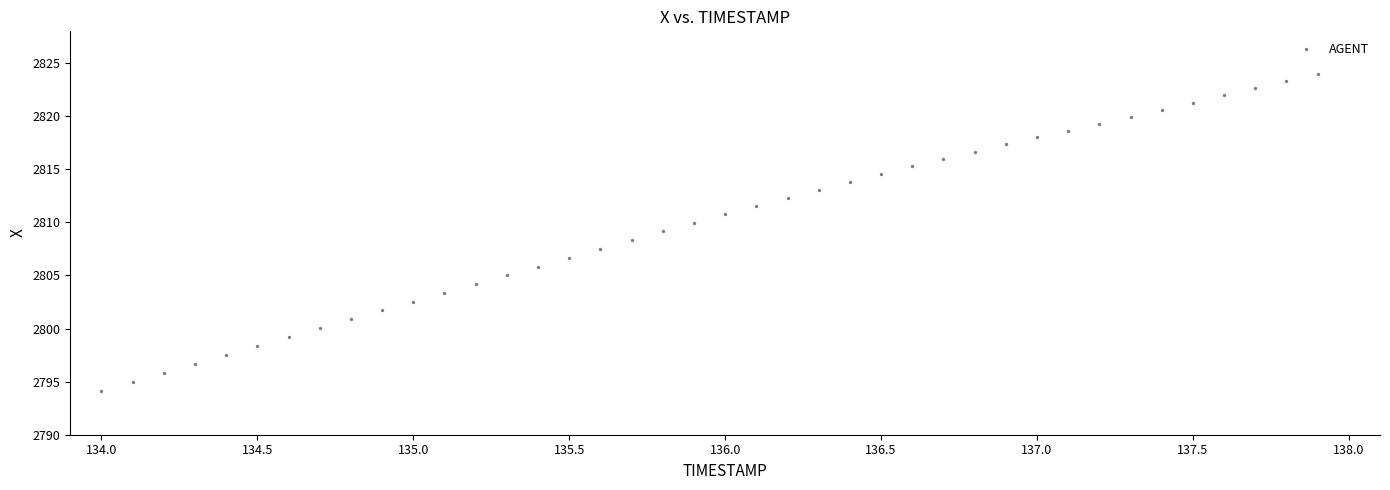

What is the range of X values (max minus min)?

3.9